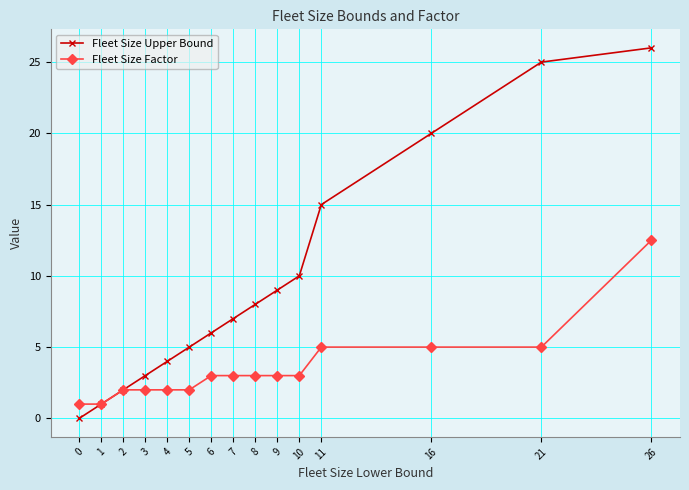

What are all the series names shown in the legend?

Fleet Size Upper Bound, Fleet Size Factor